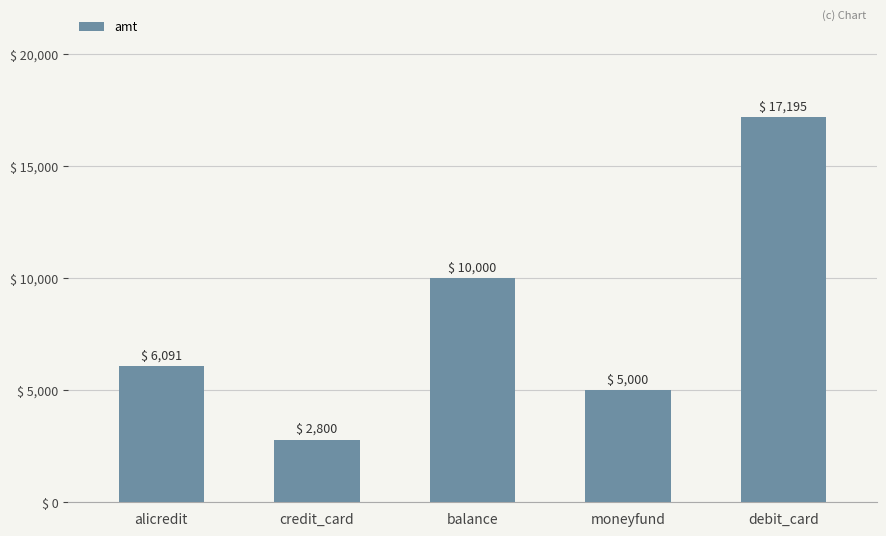

Approximately how many times larger is the value at moneyfund compared to alicredit?

0.8